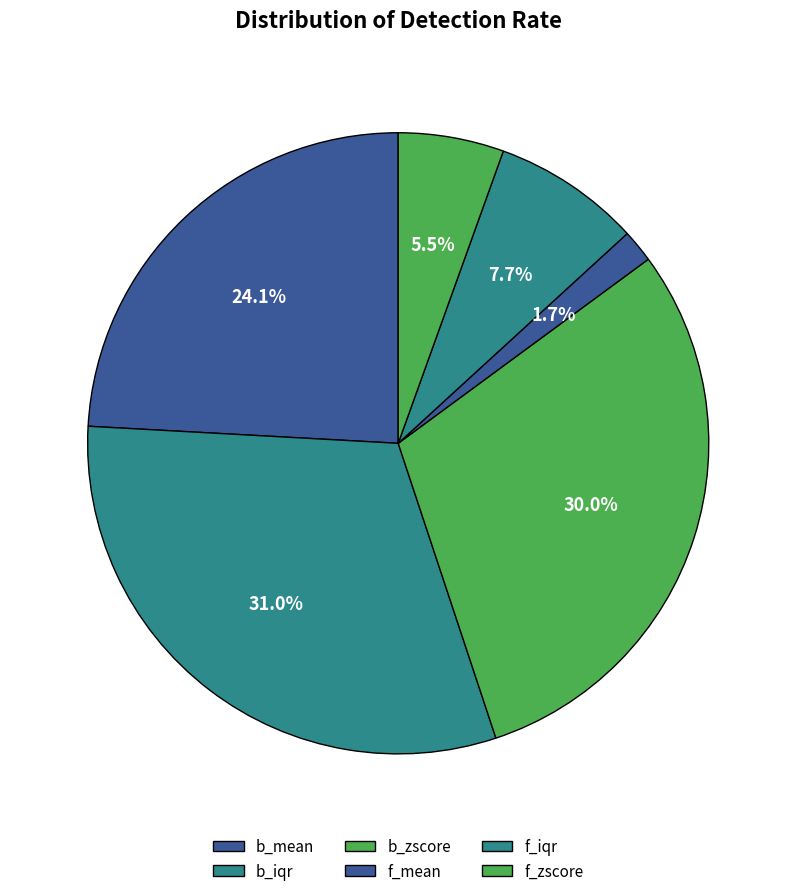

Count the number of slices in the pie.

6